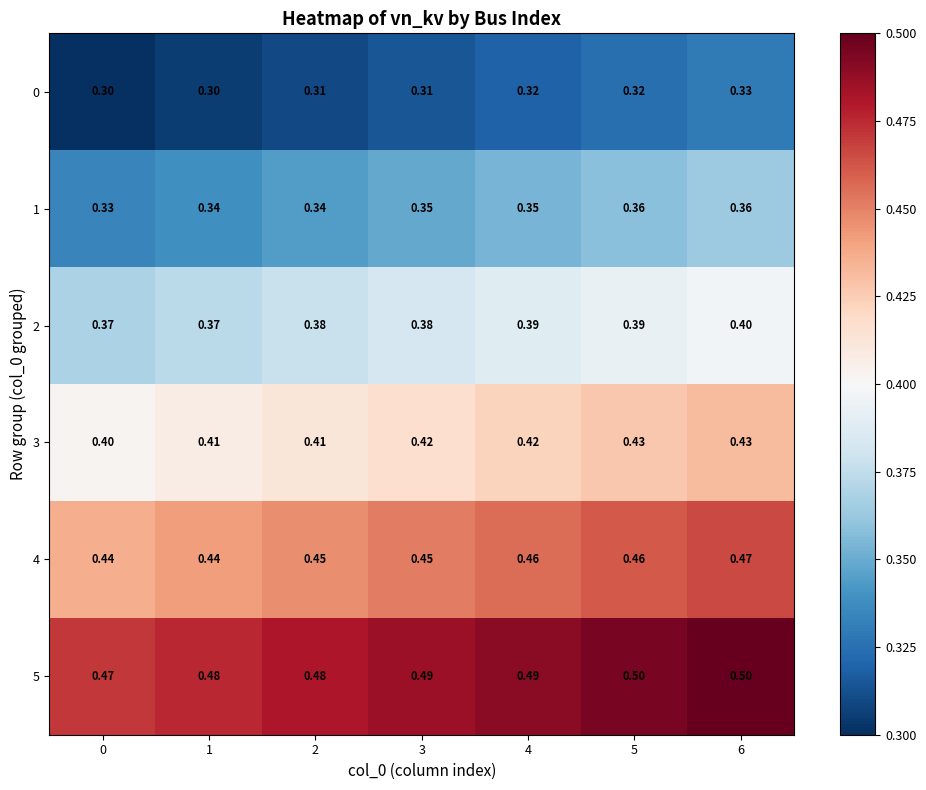

What is the maximum value shown in the chart?

0.5